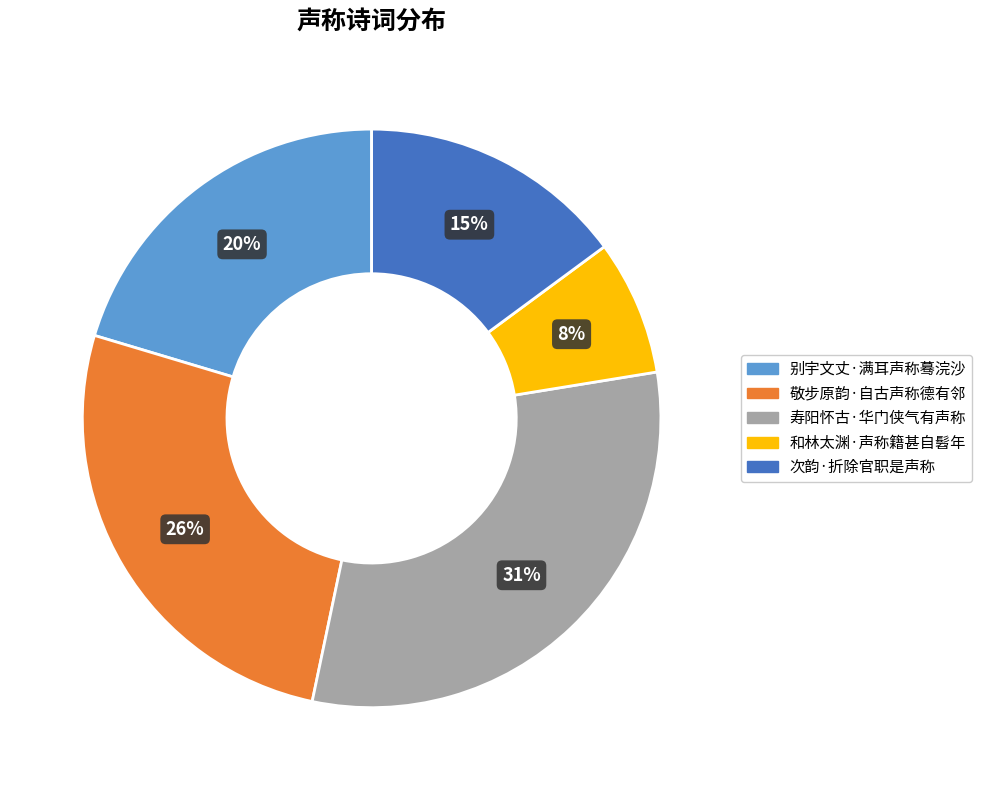

To the nearest percent, what is the average slice percentage?

20%